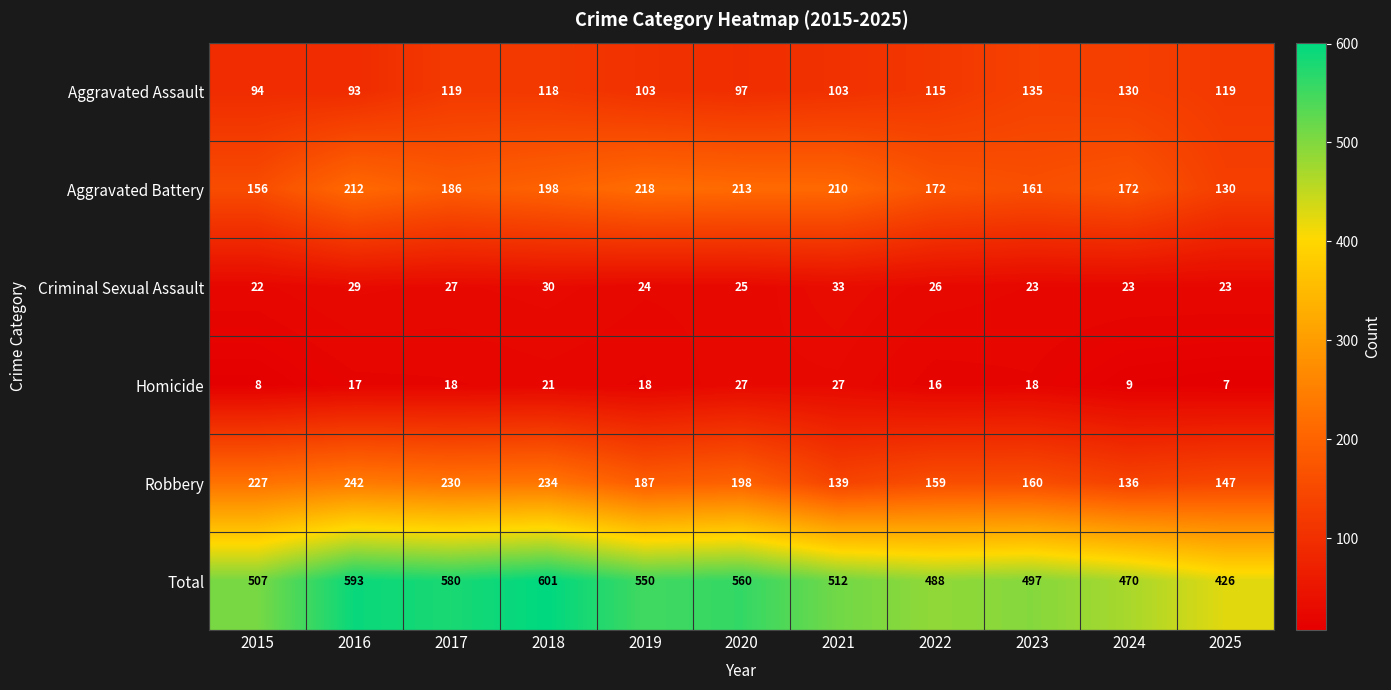

Is it true that Total equals 593 at 2016?

True